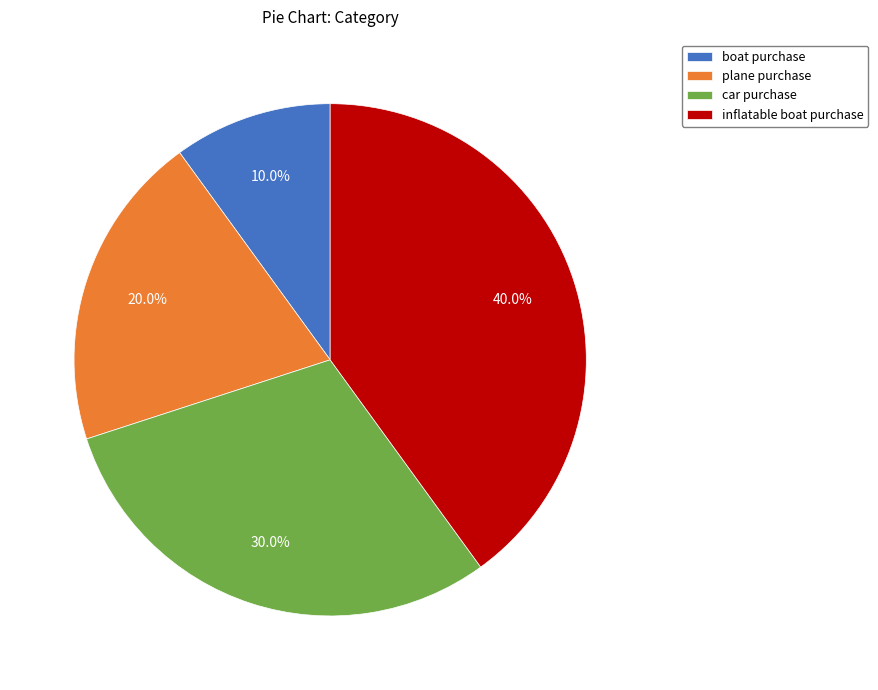

Which has a higher value, car purchase or inflatable boat purchase?

inflatable boat purchase